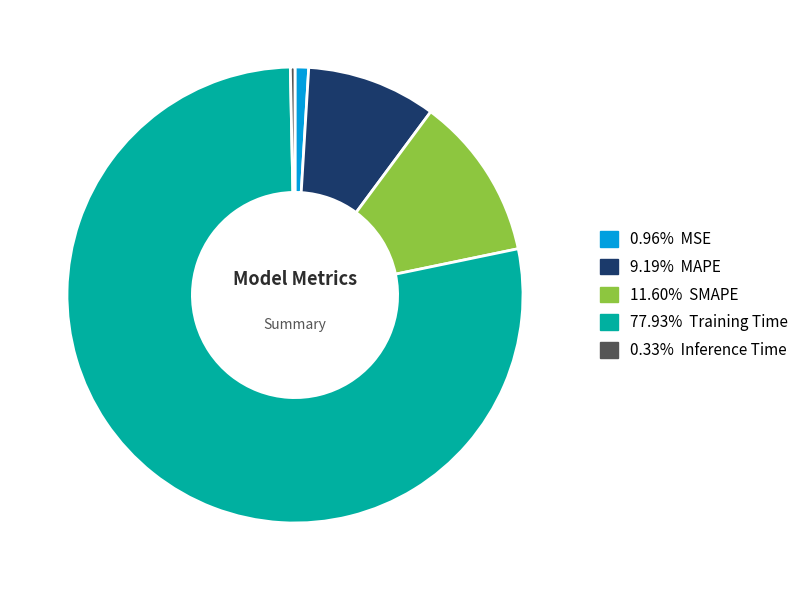

Which category has the biggest portion of the pie?

Training Time